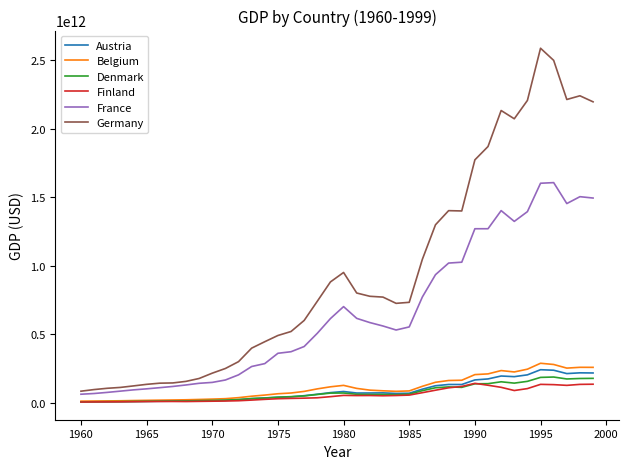

True or false: Germany and Austria intersect in this chart.

False